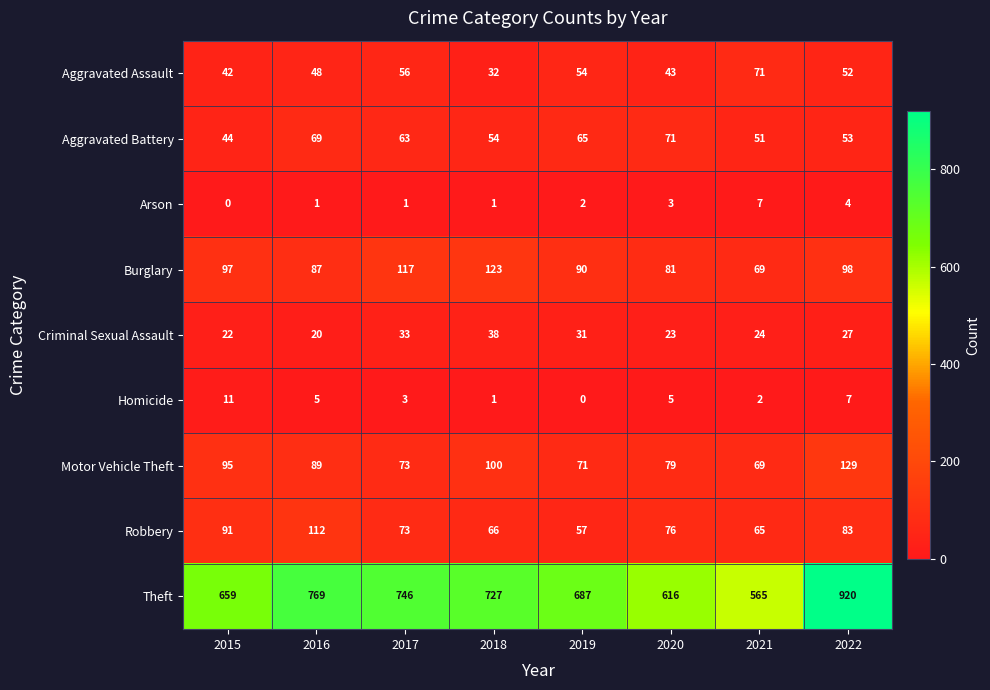

At which category is the sum across all series the highest?

2022